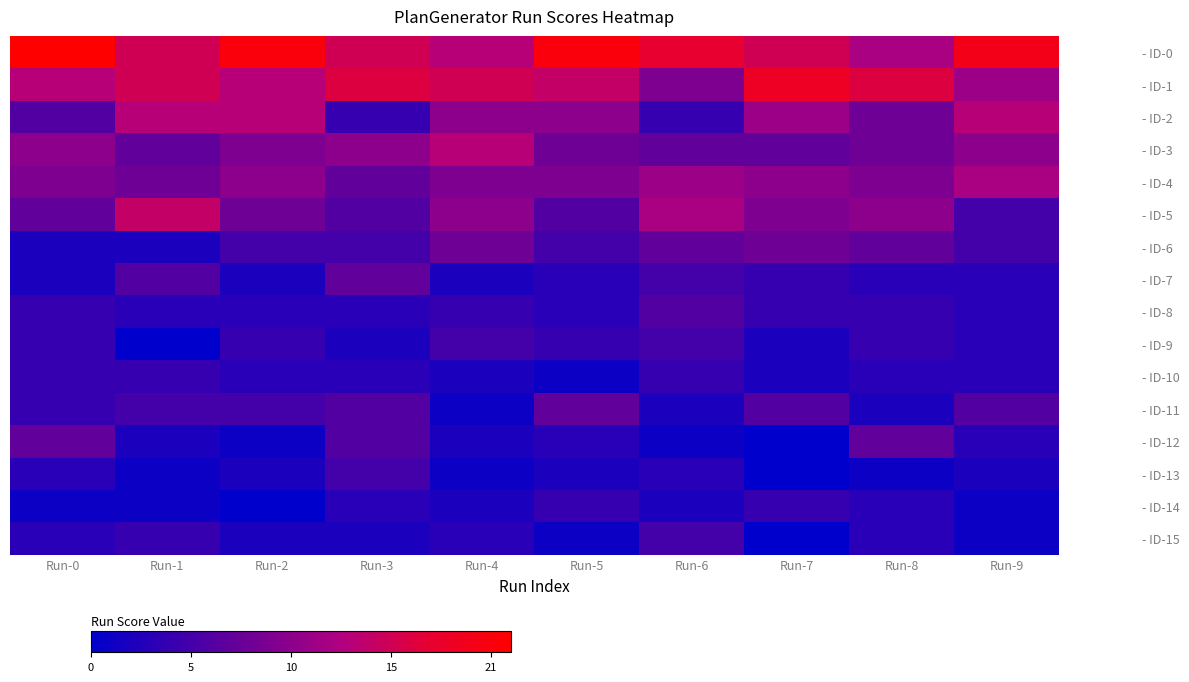

At how many categories does at least one series exceed 1?

10